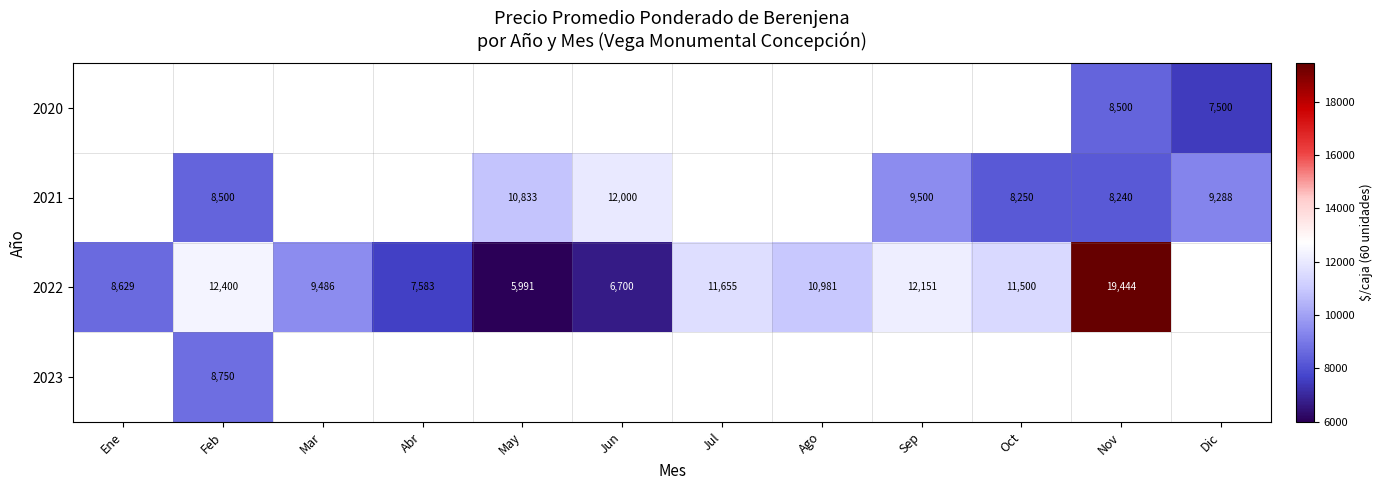

Is it true that 2022 equals 1590 at Jun?

False